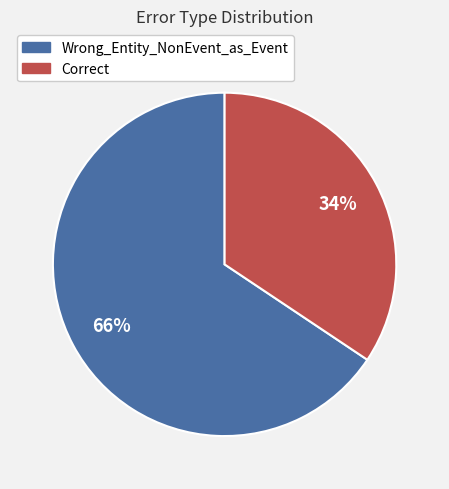

To the nearest percent, what portion does Correct represent?

34%